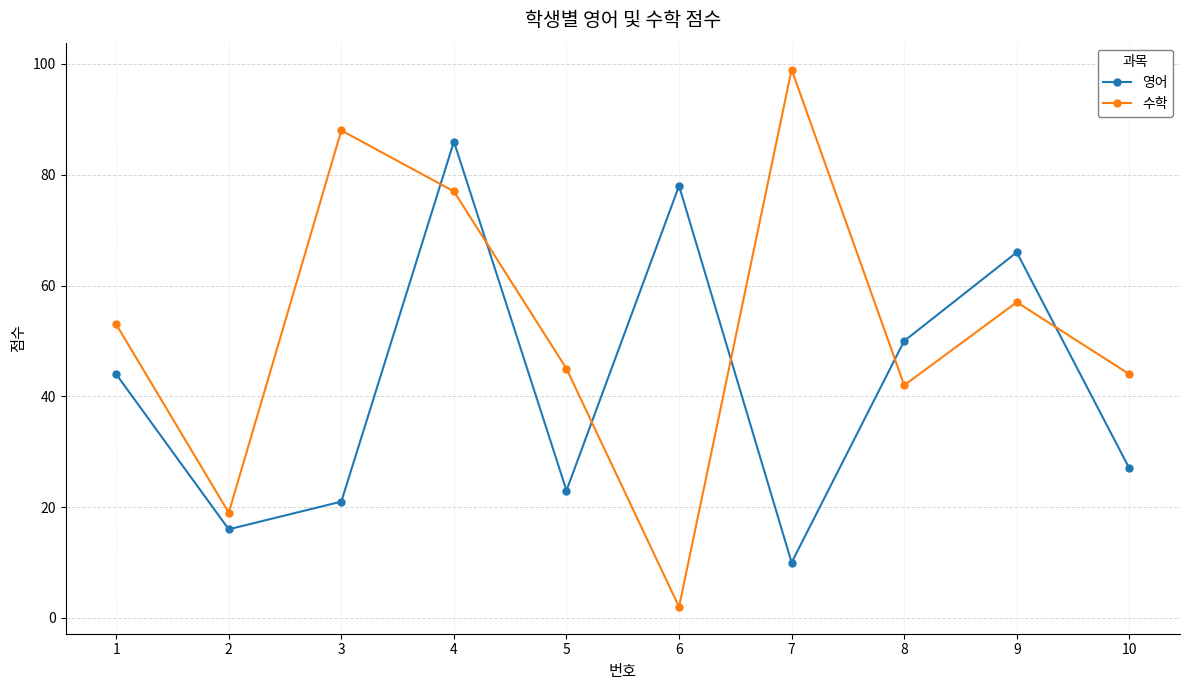

Which category has the lowest value in the 영어 series?

7